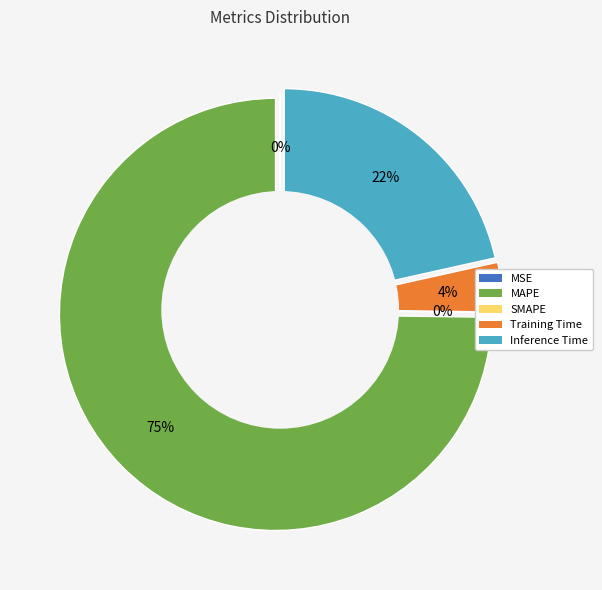

To the nearest percent, what percentage of the pie is Inference Time?

22%